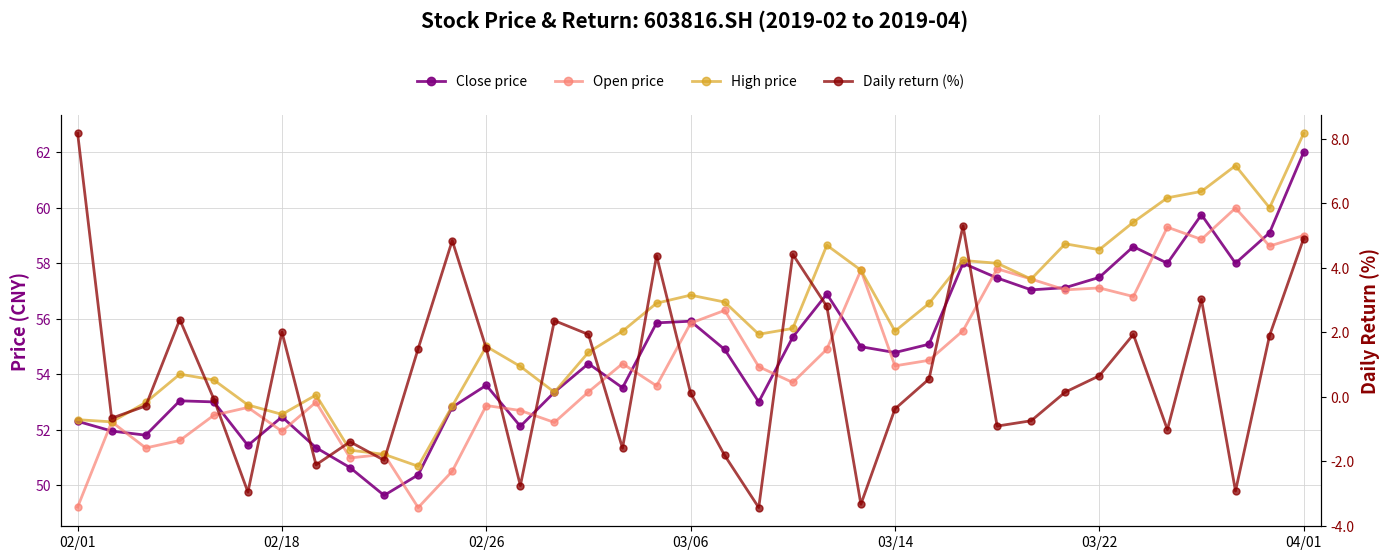

Count the number of data series in this chart.

4